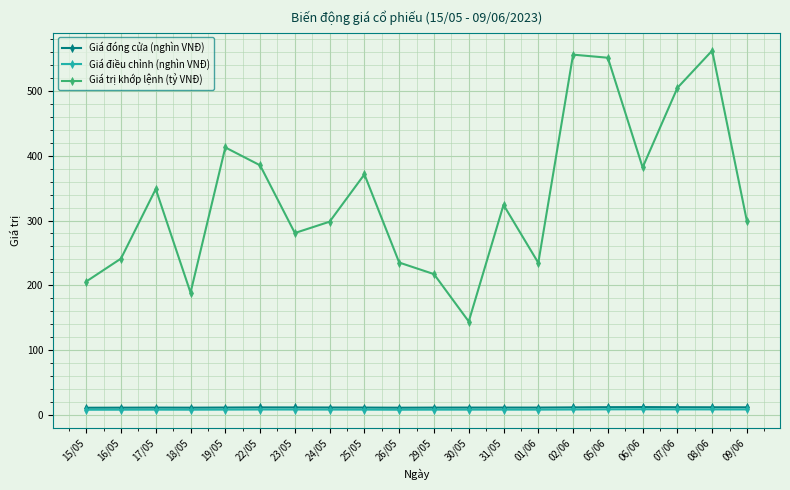

At how many categories does at least one series exceed 199?

18